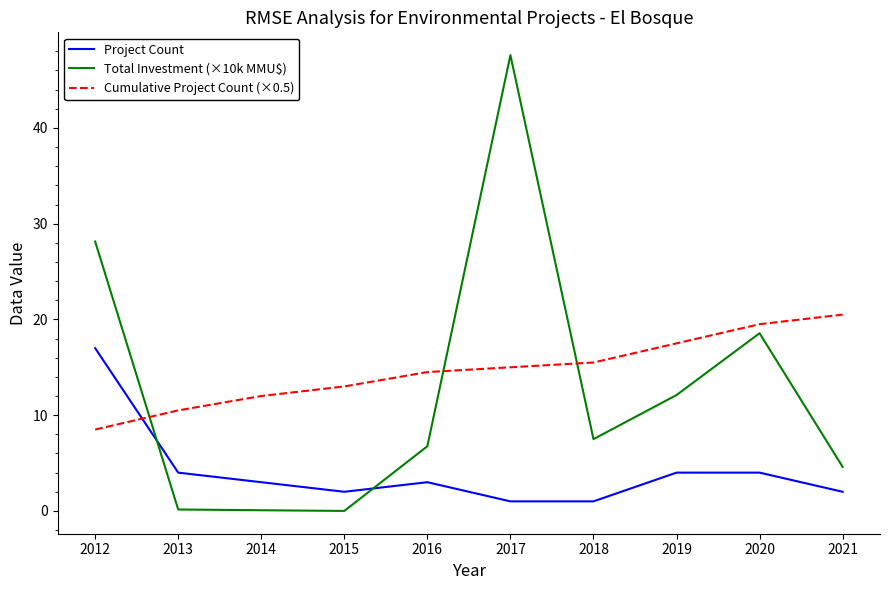

What are all the series names shown in the legend?

Project Count, Total Investment (×10k MMU$), Cumulative Project Count (×0.5)